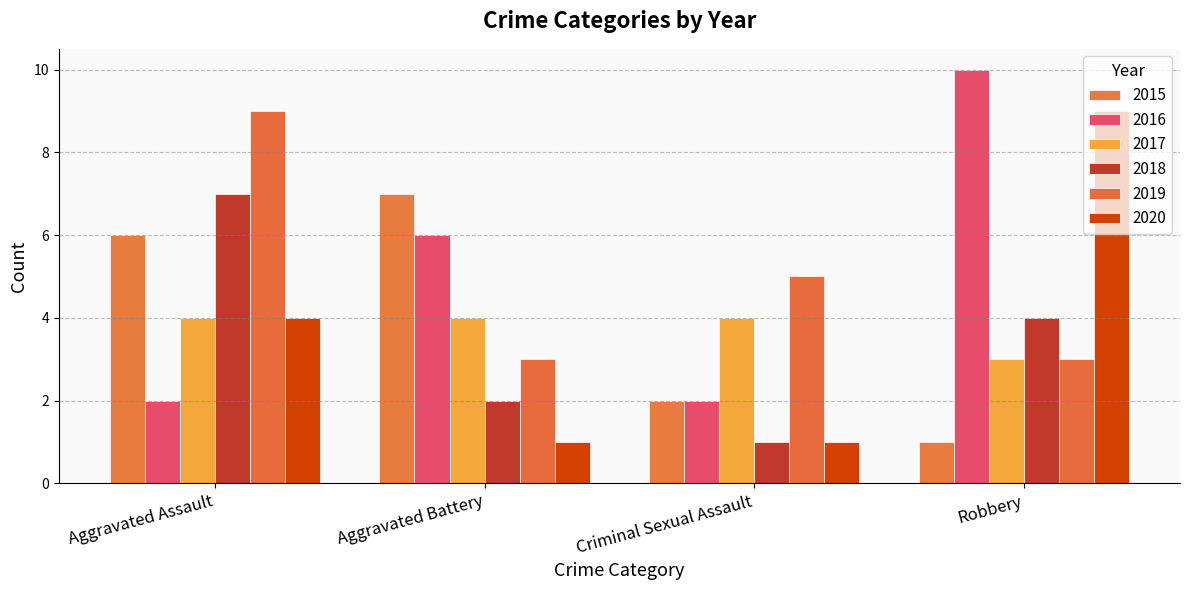

Is it true that 2016 equals 1 at Criminal Sexual Assault?

False